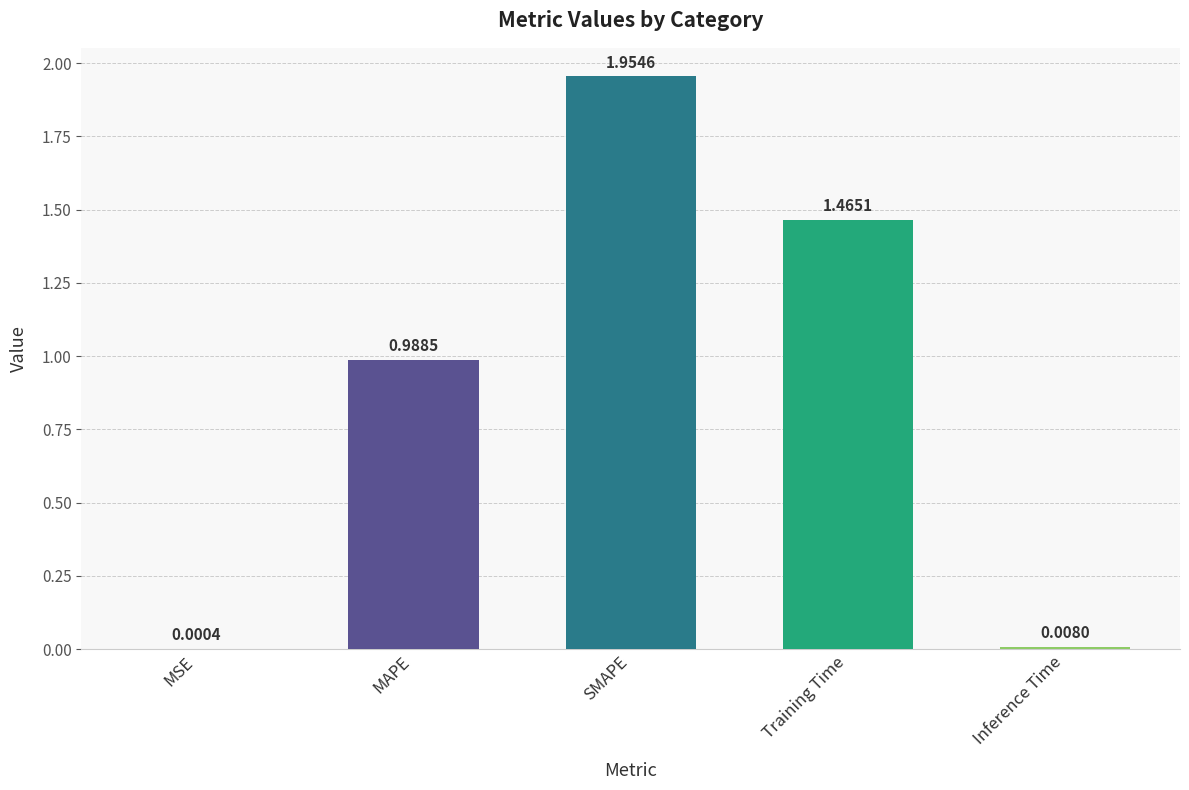

Are the bars horizontal?

No